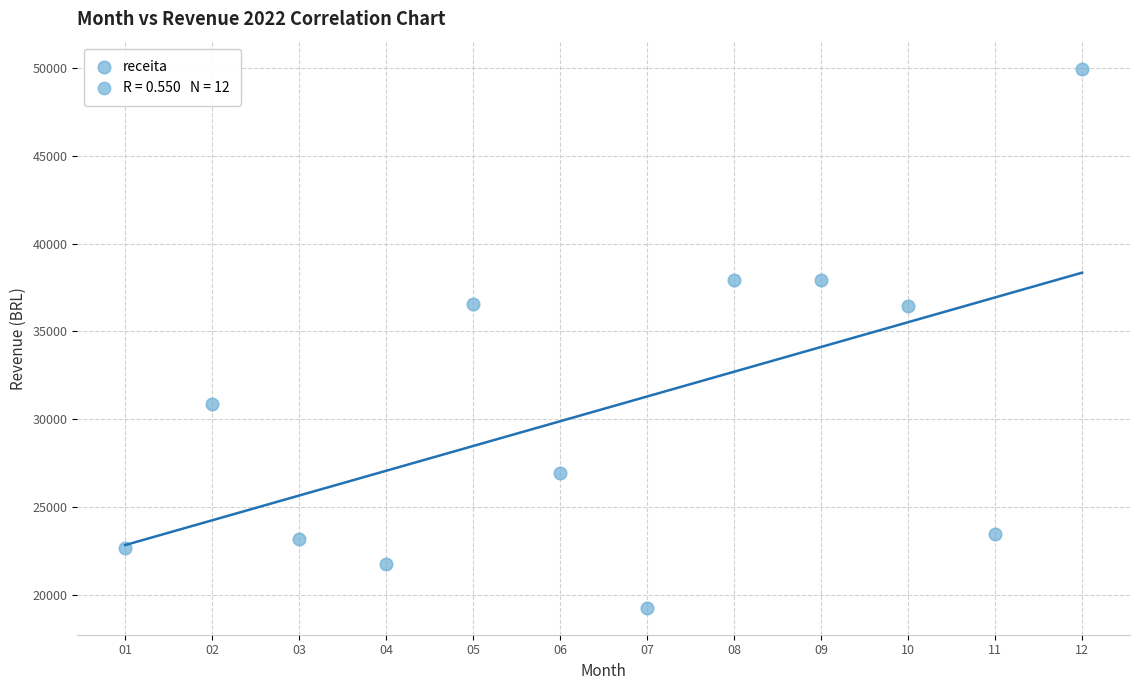

What is the range of Y values (max minus min)?

30681.5